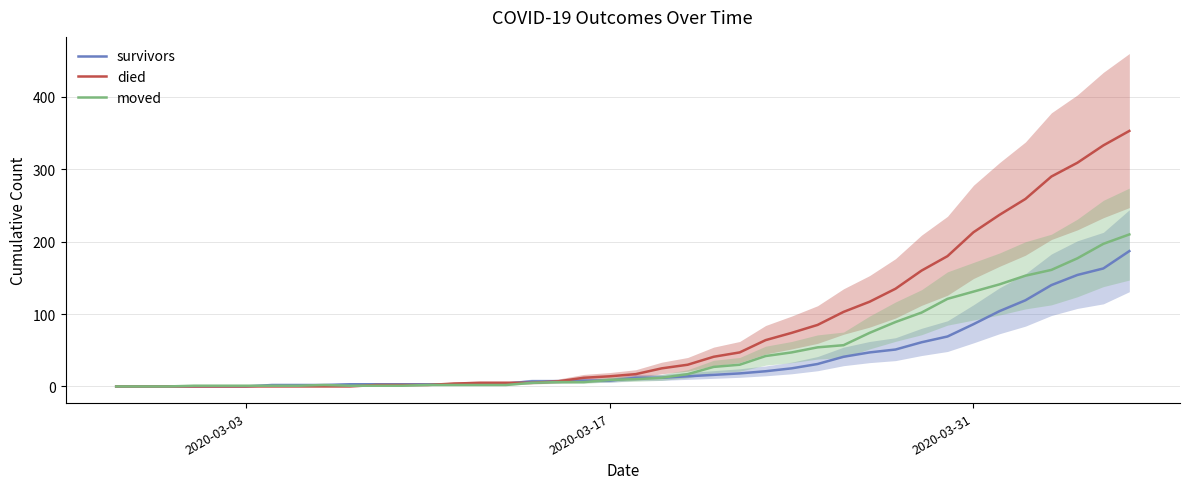

How many lines are shown in the chart?

3